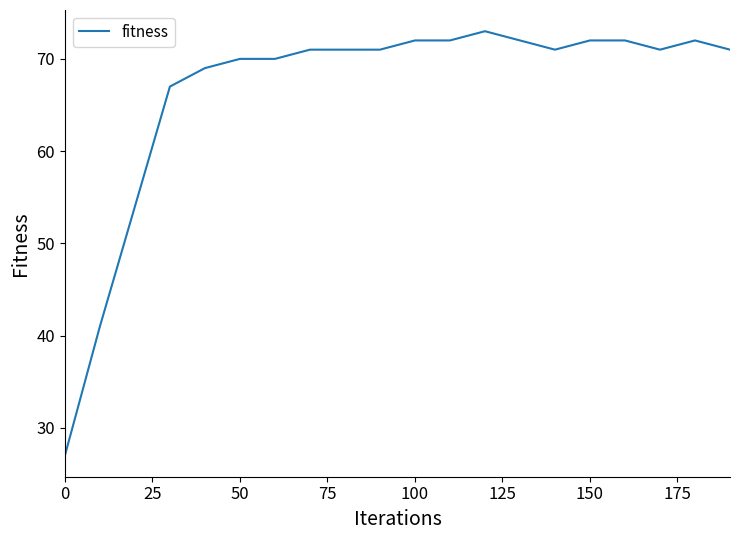

How many categories are shown in the chart?

20